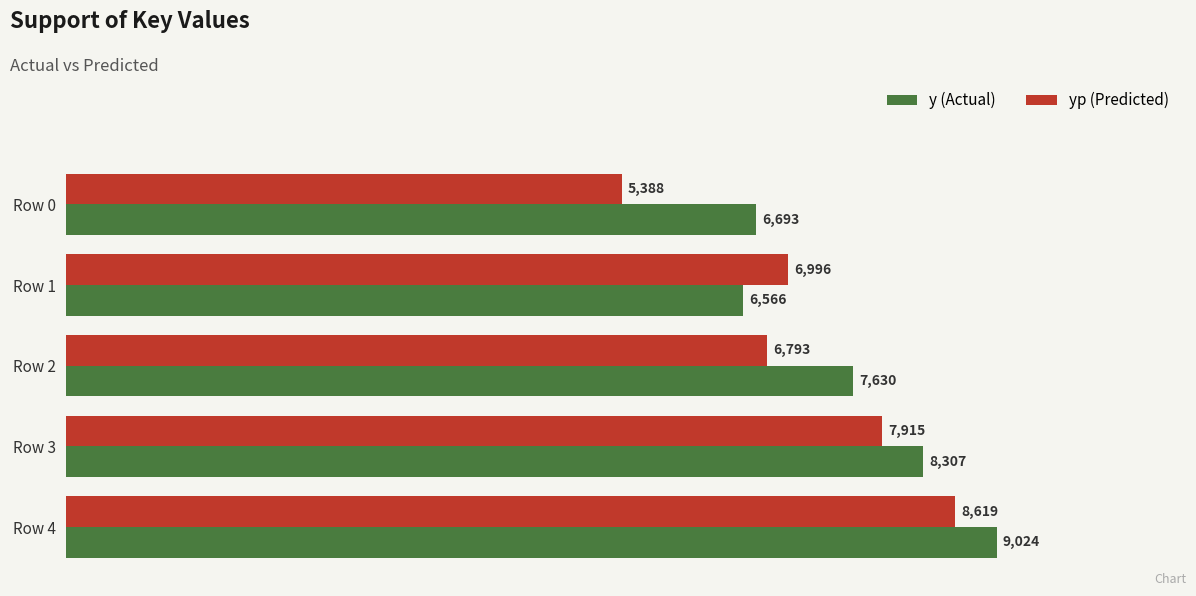

What is the smallest value displayed?

5387.8